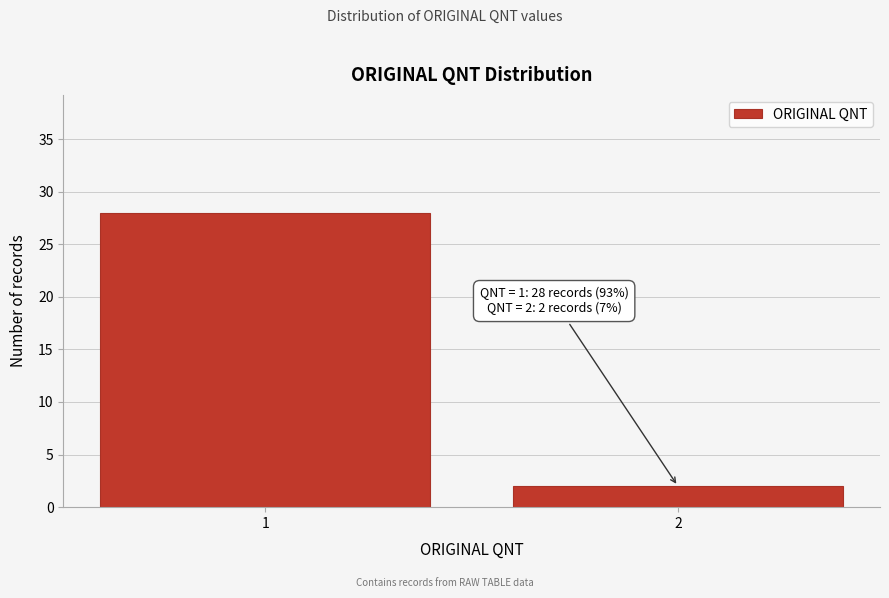

Reading right to left, list all the values displayed in this chart.

2	28